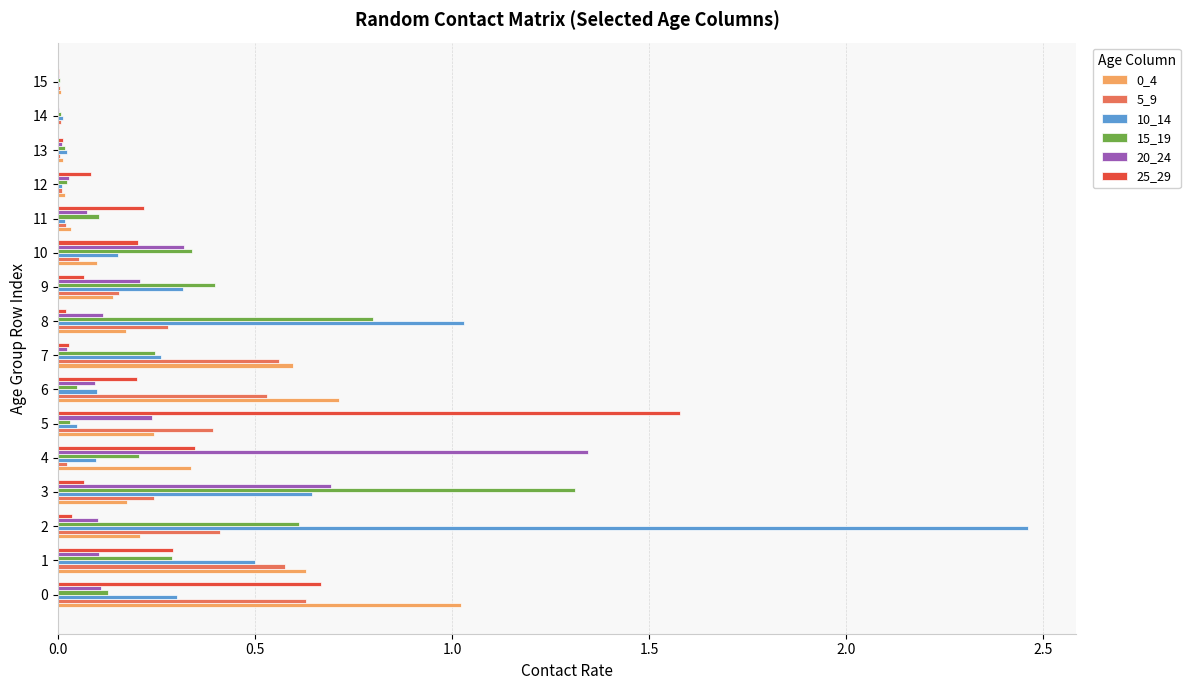

The value of 5_9 at 1 is 0.6. True or false?

True